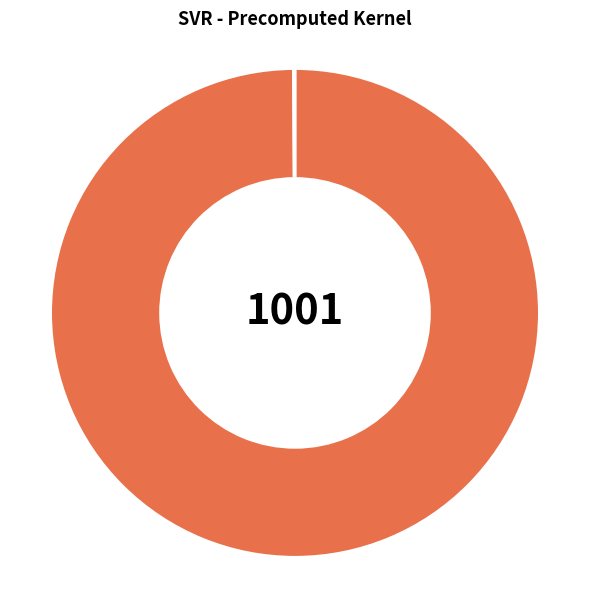

Is there a majority slice in this chart?

Yes